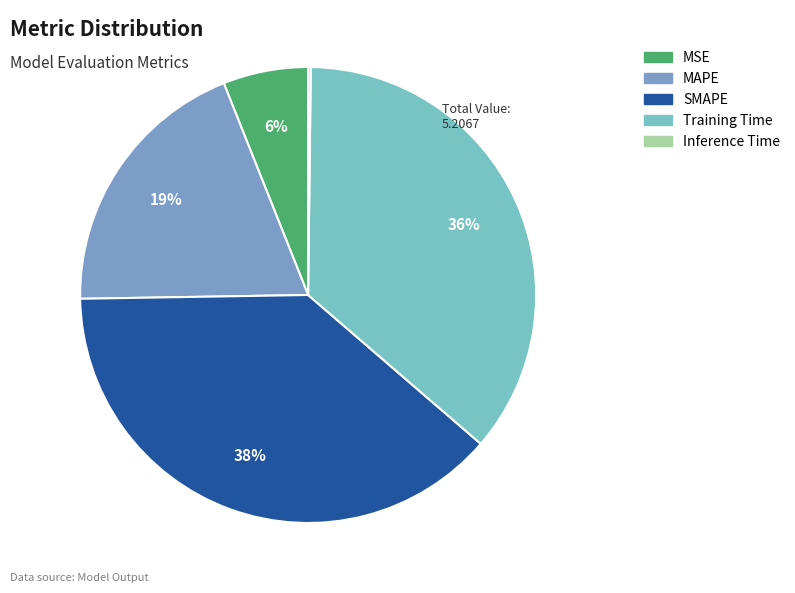

To the nearest percent, what is the difference between the Training Time and MSE slice percentages?

30%